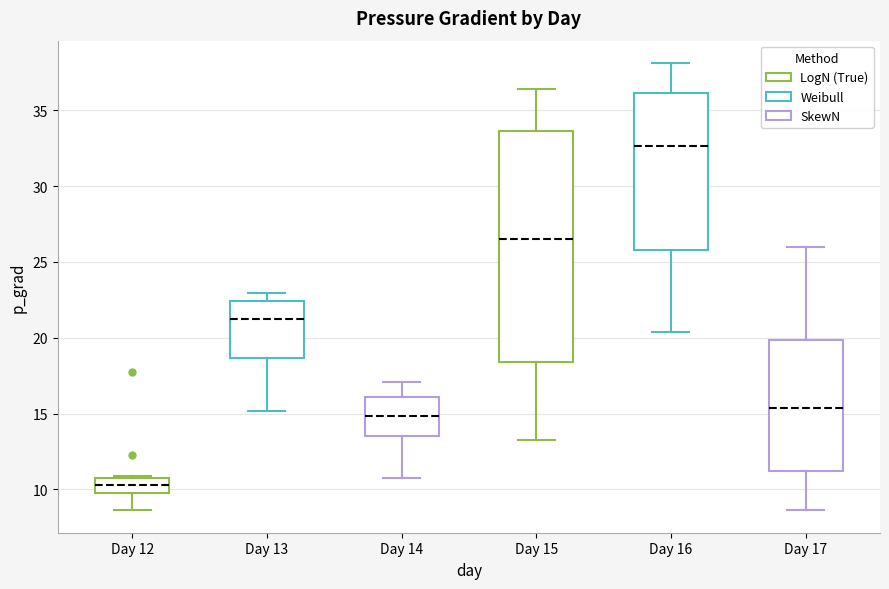

Where does the upper whisker of the box for Day 15 end on the y-axis? The values are not printed on the chart, so give them approximately, as read against the axis.

36.5